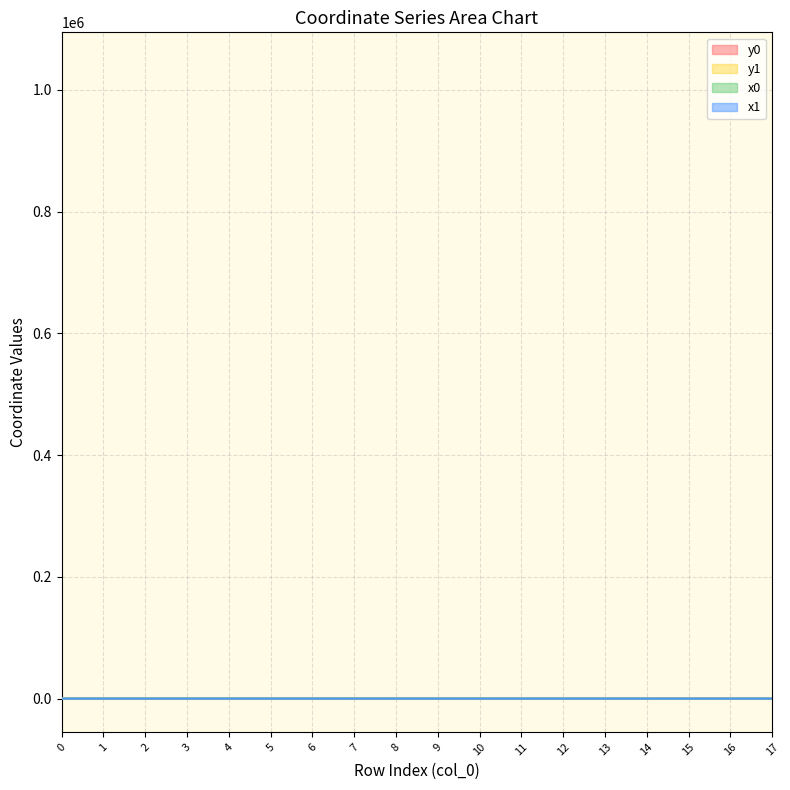

Reading left to right, transcribe all the data shown in this chart.

x0: 5.7	5.7	7.5	12.0	12.0	-7.0	-6.1	16.0	-6.1	-6.1	22.7	-9.9	-8.9	-8.9	-7.6	-7.6	-7.6	-5.7
y0: -12.5	-12.5	-13.0	-15.7	-15.7	3.2	5.9	-12.4	5.9	5.9	-1.2	9.3	8.8	8.8	8.4	8.4	8.4	10.1
x1: 6.2	4.7	8.2	9.7	14.4	-6.9	-6.4	15.9	-4.2	-6.5	21.9	-12.2	-9.7	-8.1	-8.1	-6.6	-6.7	-5.6
y1: -13.6	-12.9	-13.7	-15.1	-13.5	3.7	4.9	-11.5	5.1	6.6	-4.0	10.9	9.4	8.7	8.7	8.9	7.0	10.3